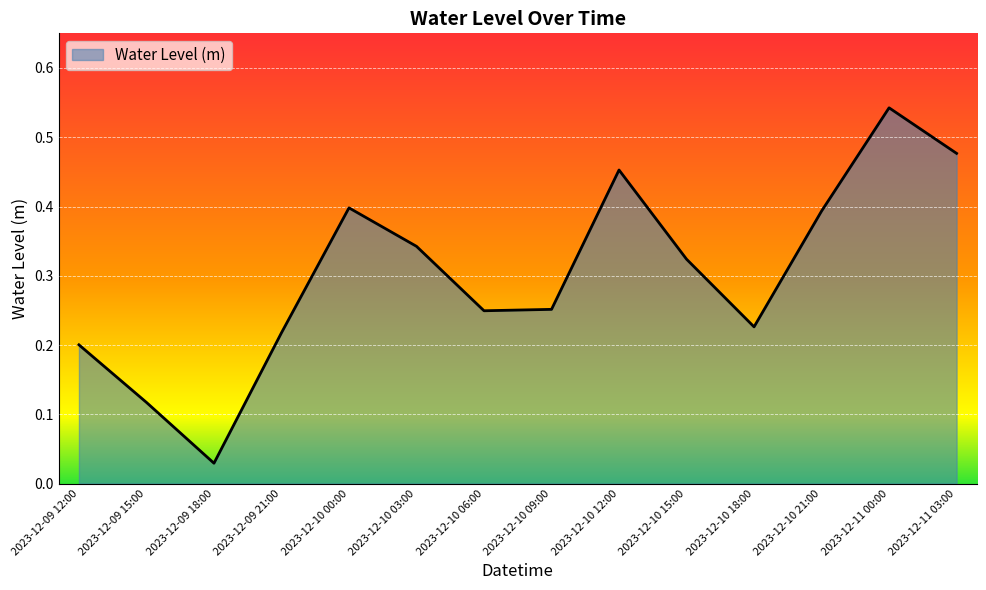

Which has a higher value, 2023-12-10 15:00 or 2023-12-09 18:00?

2023-12-10 15:00